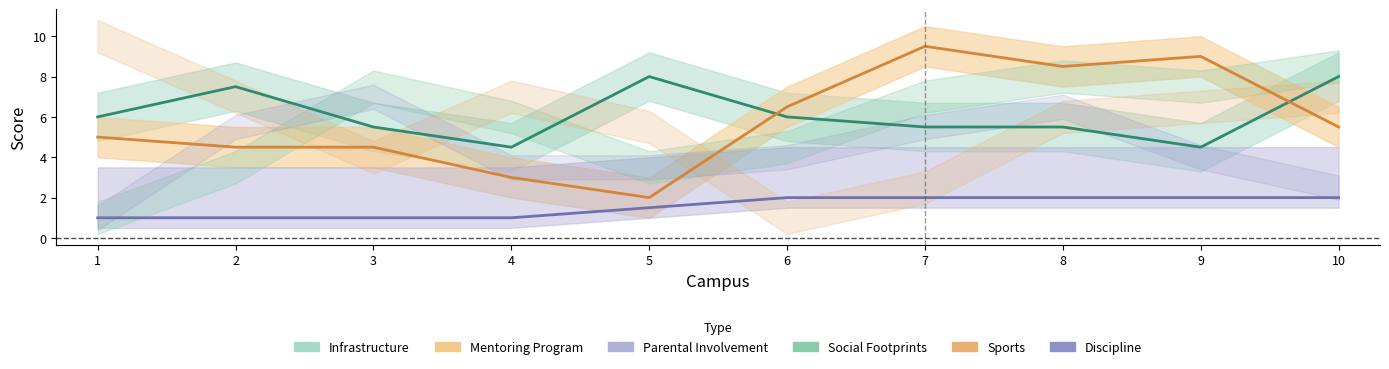

What is the difference between the Sports values at 8 and 3?

4